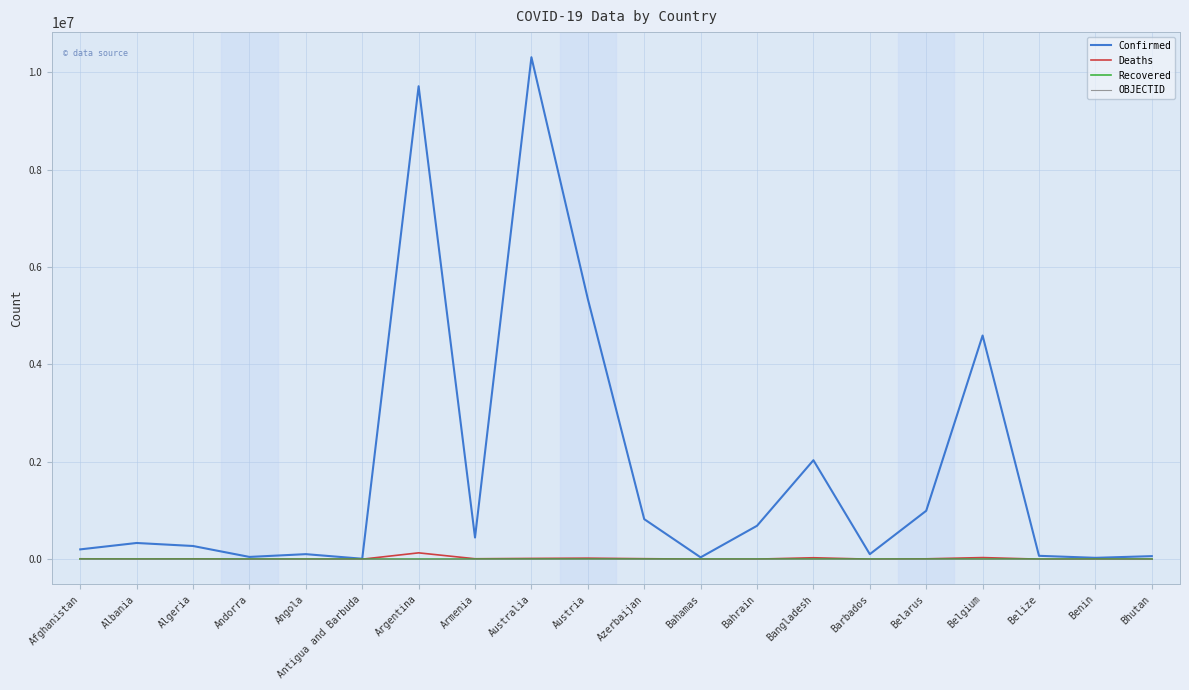

Which series has the largest total across all categories?

Confirmed